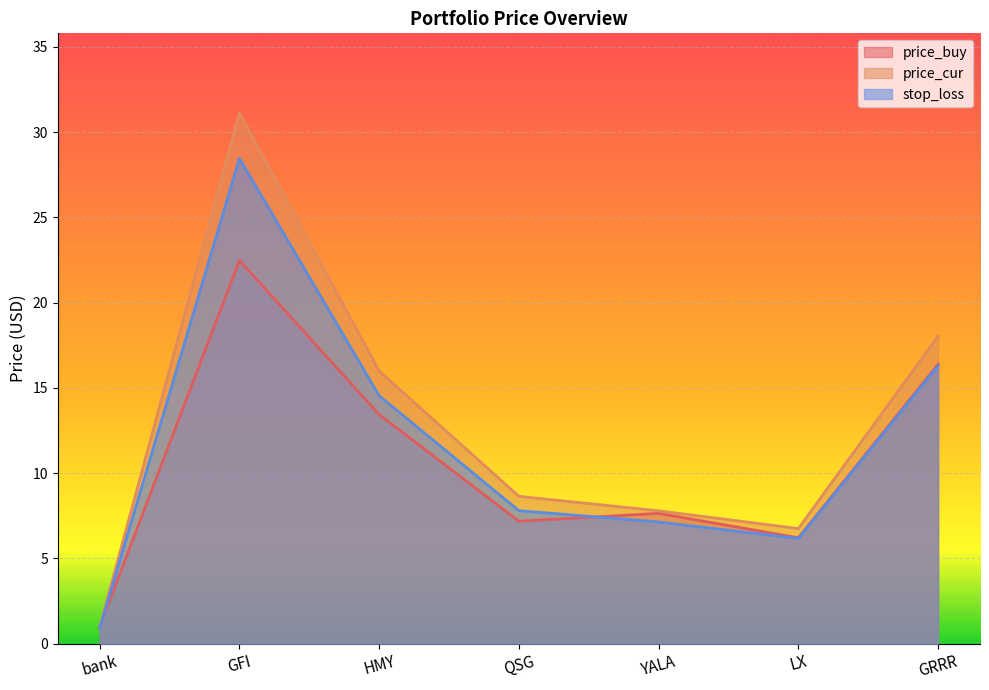

The value of stop_loss at bank is 0.9. True or false?

True